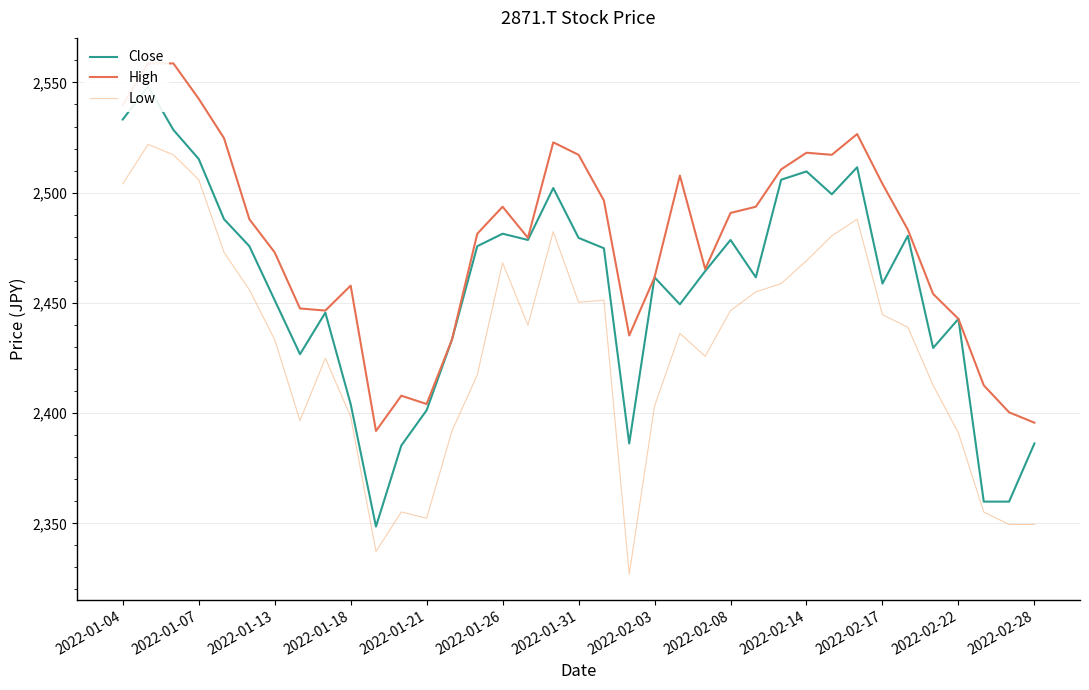

What is the difference between the maximum and second lowest values in the Low series?

184.6